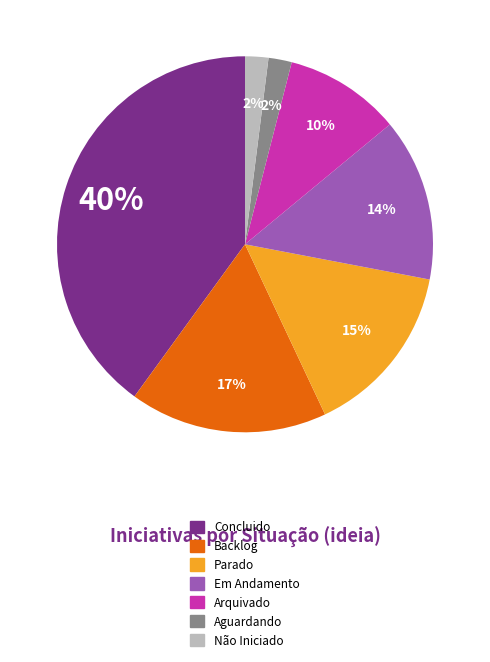

The Arquivado slice represents 10% of the pie. True or false?

True